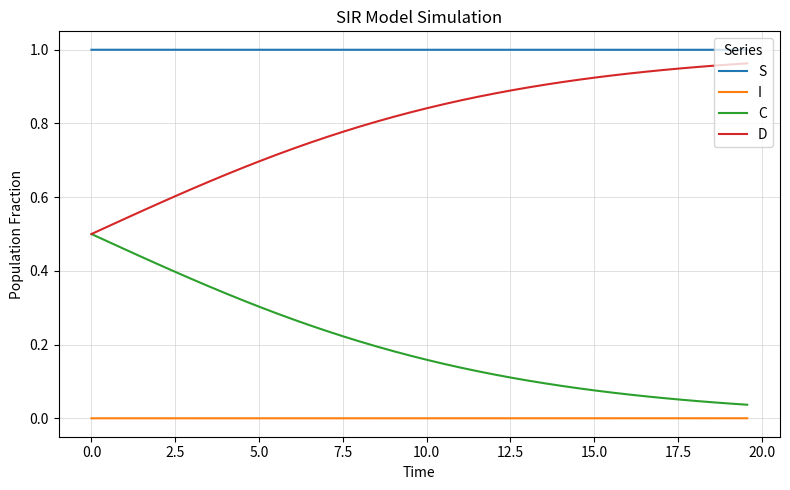

How many lines are shown in the chart?

4